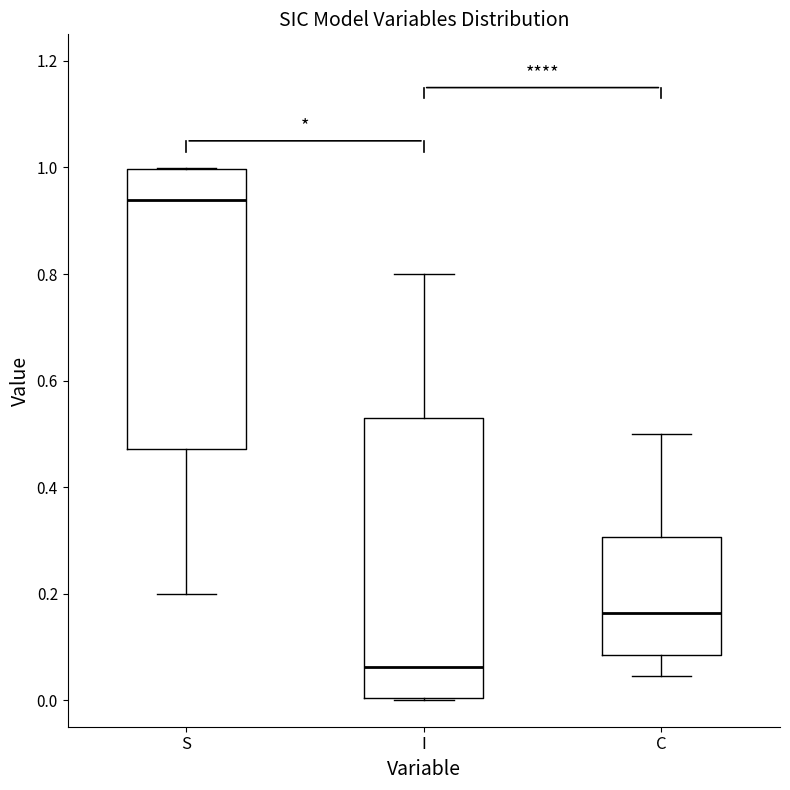

Reading left to right, transcribe this box plot: for each box, give where its median line is, the range the box spans, and where its two whiskers end, as read against the y-axis. The values are not printed on the chart, so give them approximately, as read against the axis.

S: median 0.94, box 0.48 to 1.00, whiskers 0.20 to 1.00
I: median 0.06, box 0.00 to 0.52, whiskers 0.00 to 0.80
C: median 0.16, box 0.08 to 0.30, whiskers 0.04 to 0.50